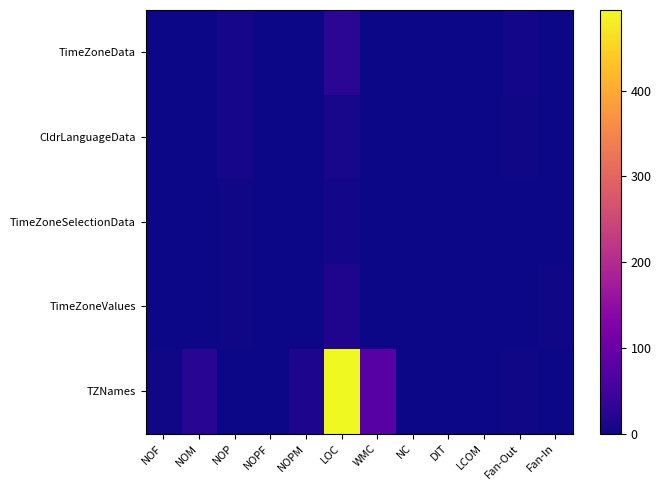

Between DIT and NOP, which is larger?

NOP